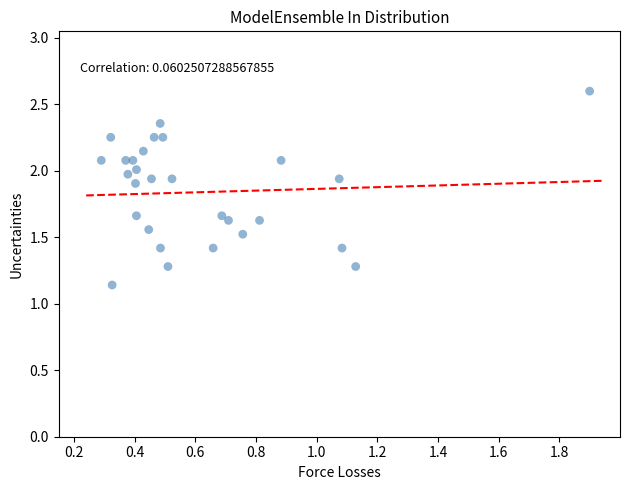

What is the range of Y values (max minus min)?

1.5